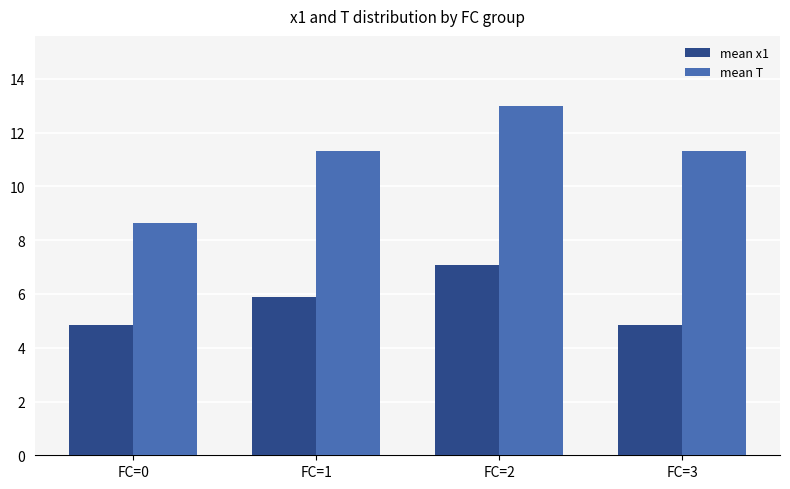

Are the bars grouped side by side (vs. stacked)?

Yes